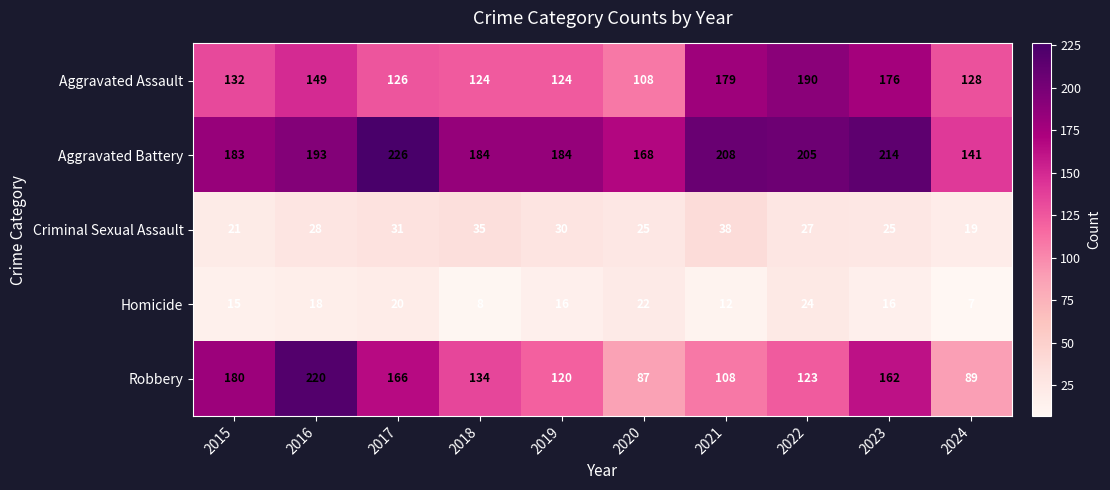

How many distinct data groups are displayed?

5